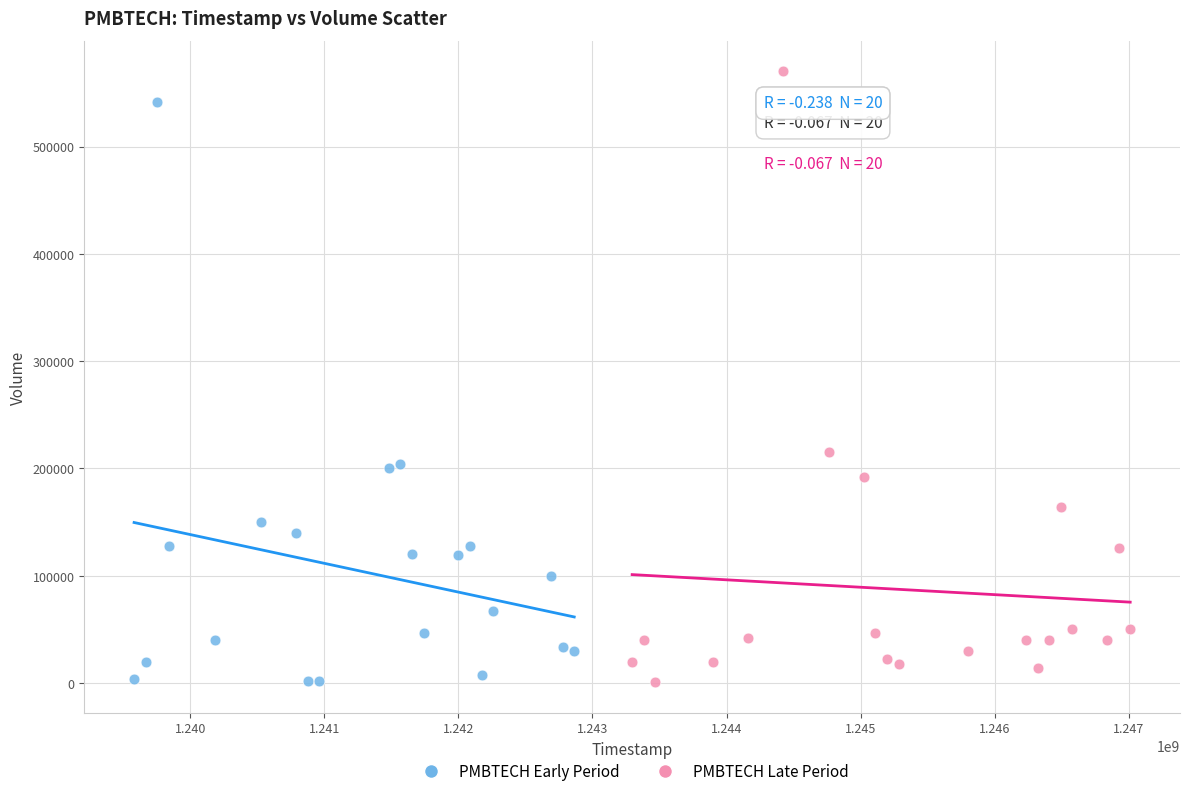

Which series contains the highest Y value?

PMBTECH Late Period